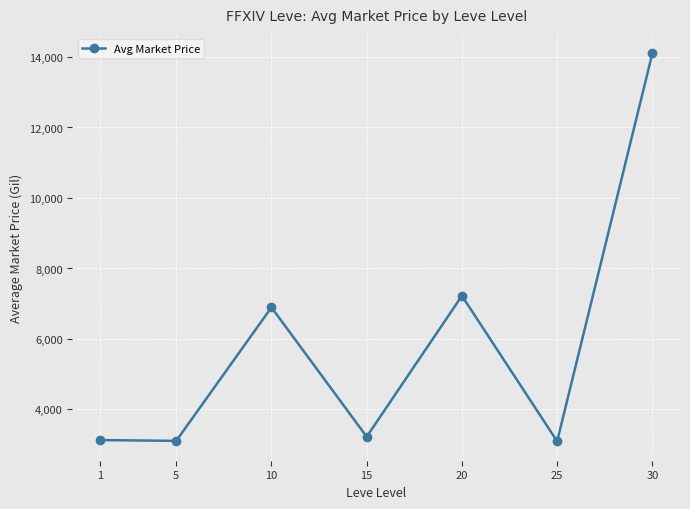

What is the change in value from 20 to 30?

+6881.0